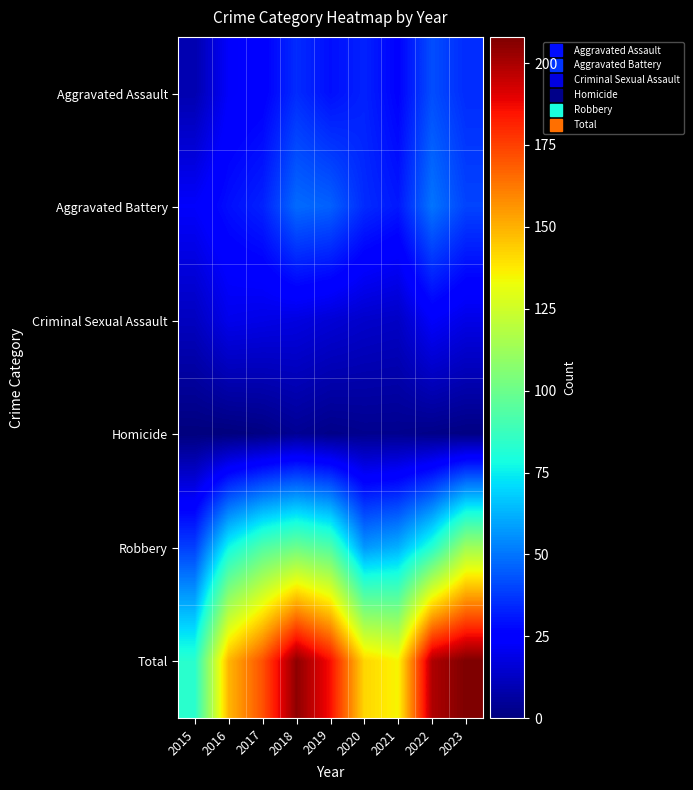

Between 2021 and 2019, which is larger?

2019